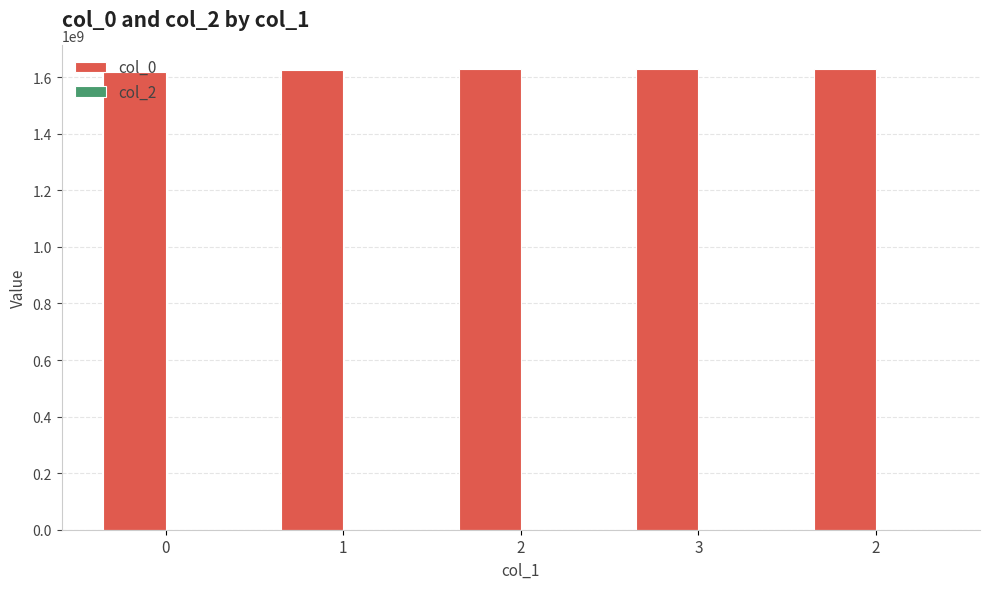

How many series are shown in this chart?

1